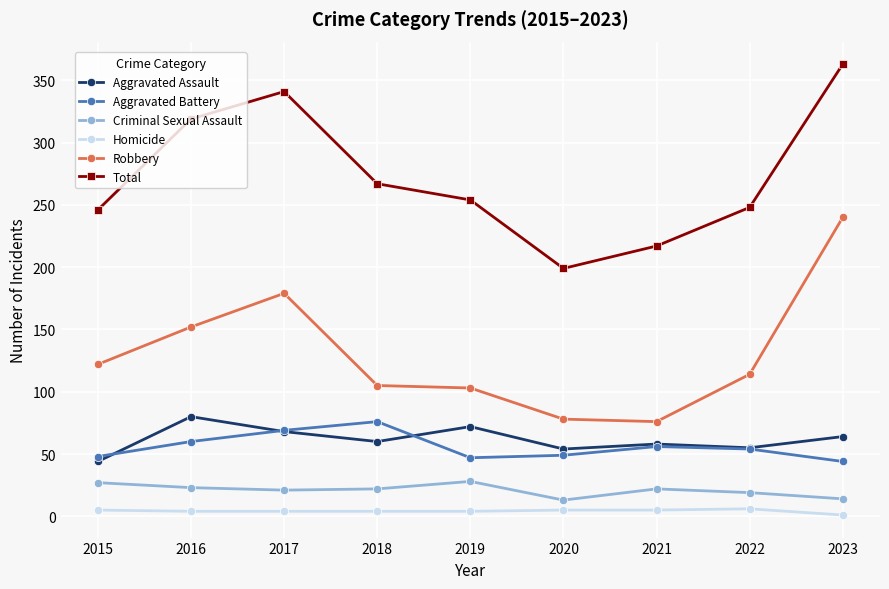

In Robbery, how many points are lower than both neighbors (excluding endpoints)?

1